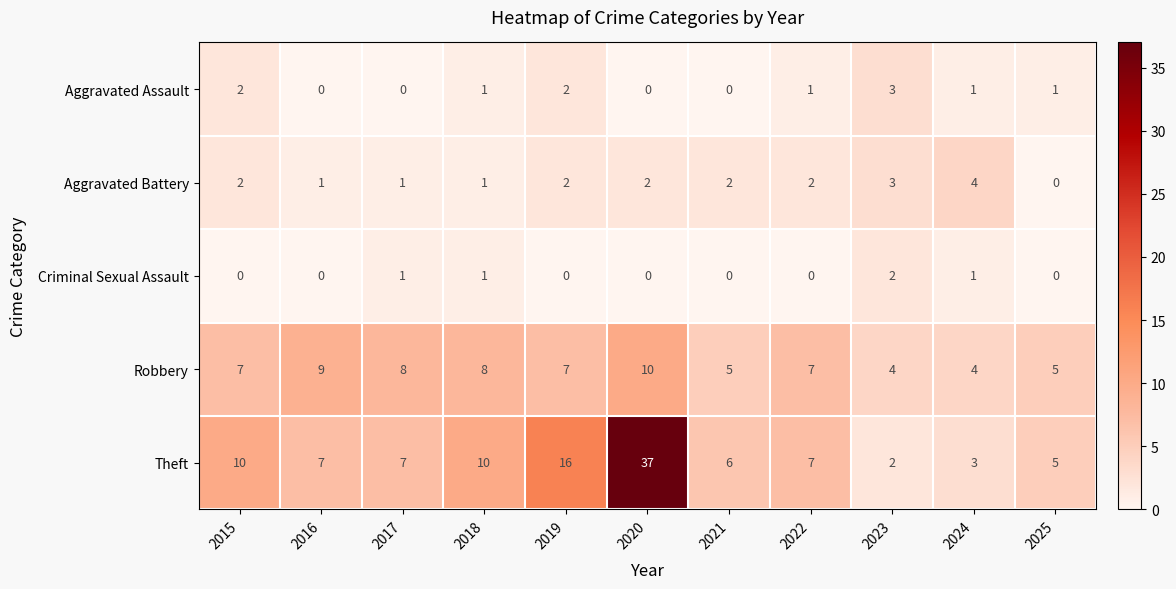

Which series has the largest total across all categories?

Theft